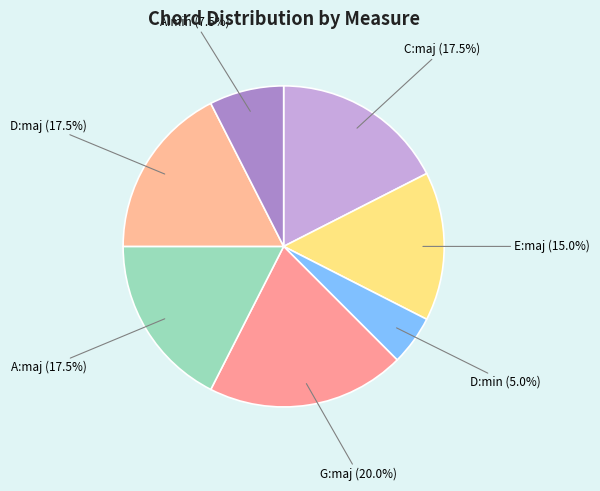

What is the smallest slice in the pie chart?

D:min